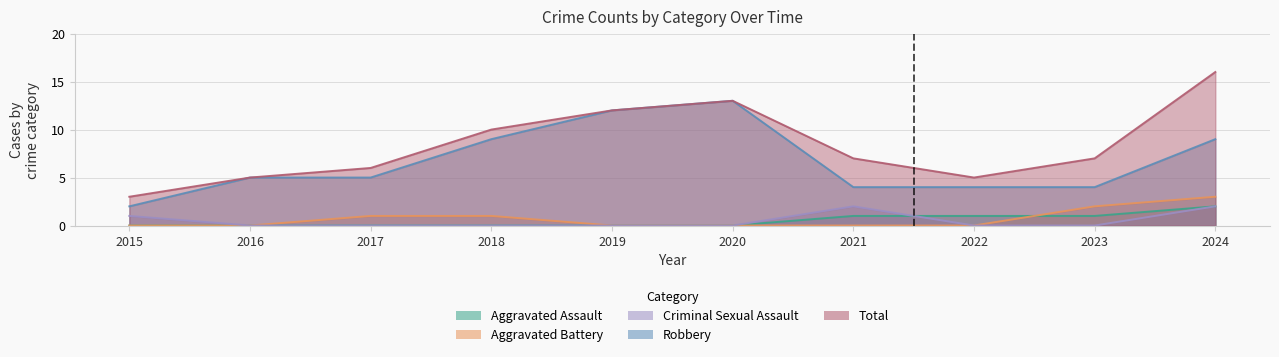

Which has a higher value, 2024 or 2018?

2024